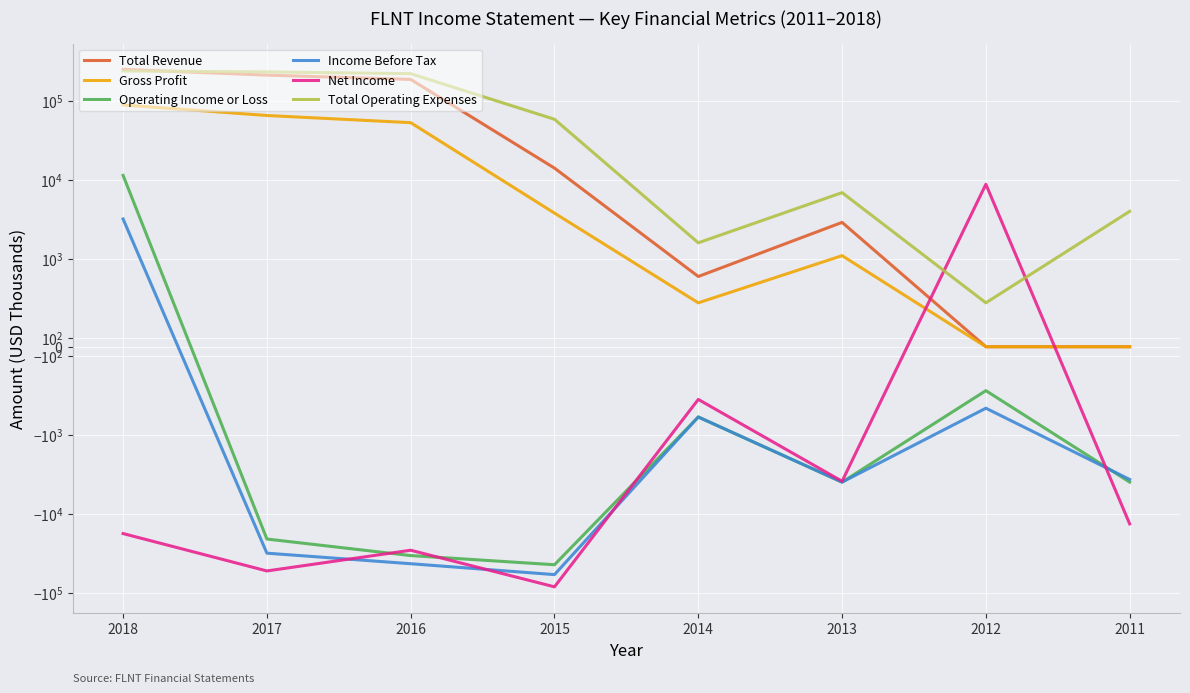

How many times do Net Income and Total Revenue cross each other?

2